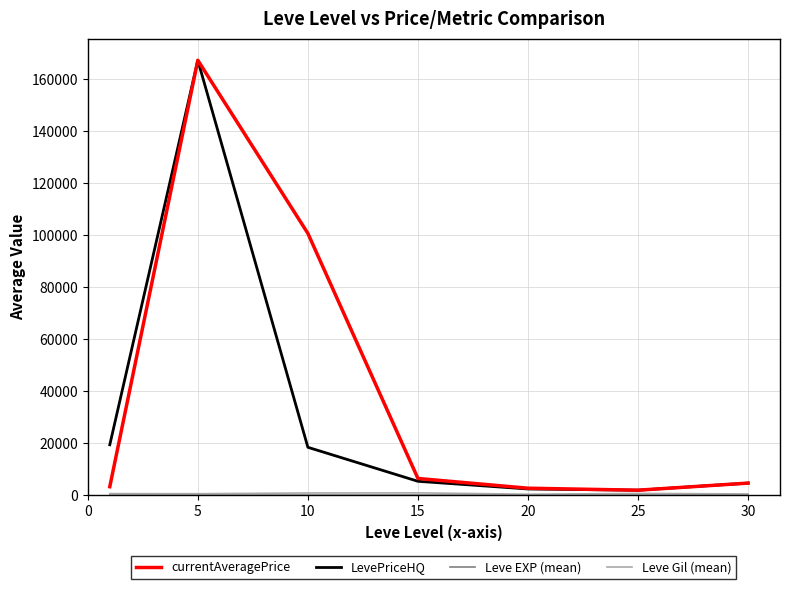

What is the greatest value displayed?

167205.8